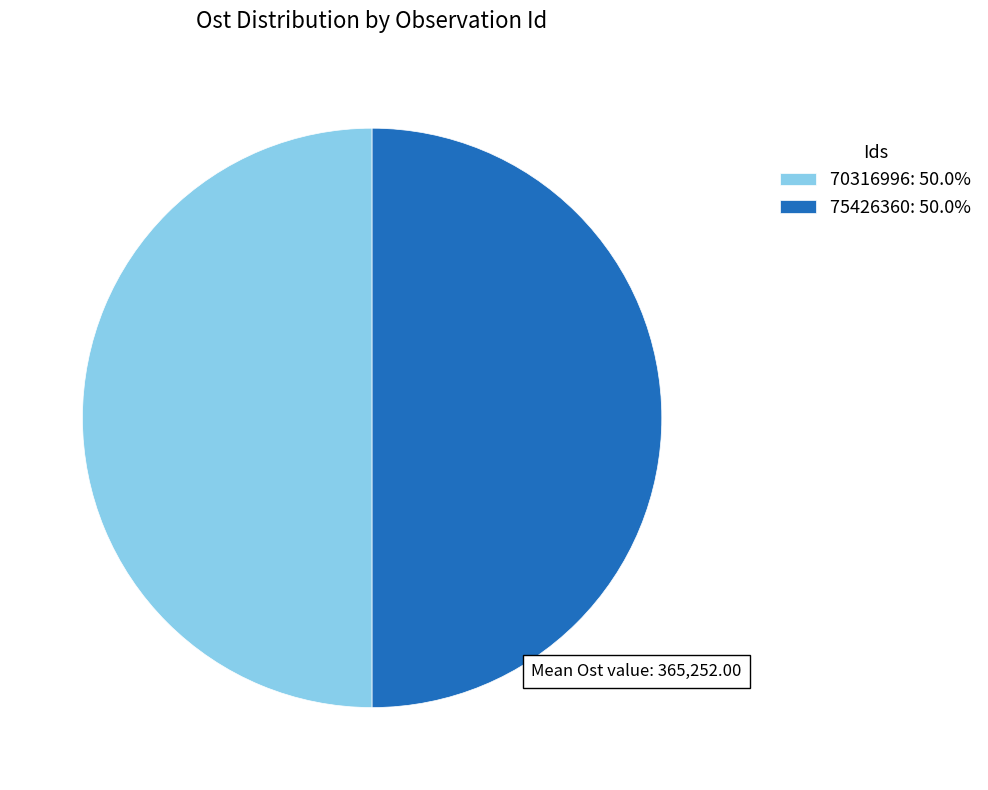

Combined, do 75426360 and 70316996 account for over 50%?

Yes